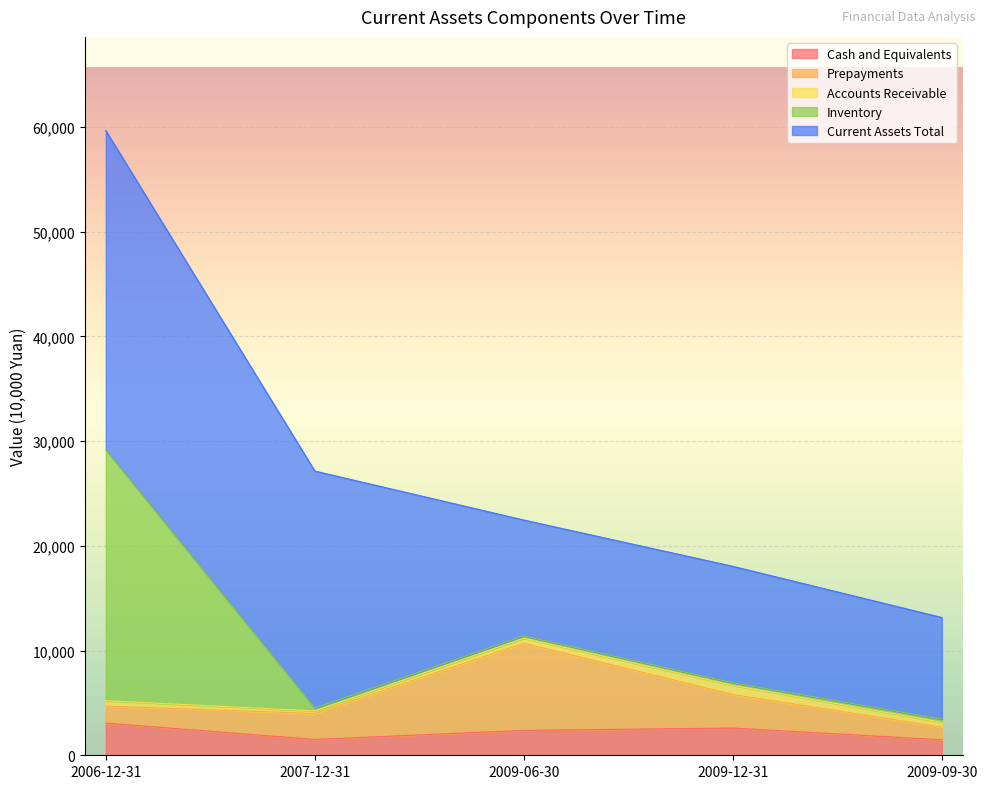

Which category has the lowest value in the Cash and Equivalents series?

2009-09-30